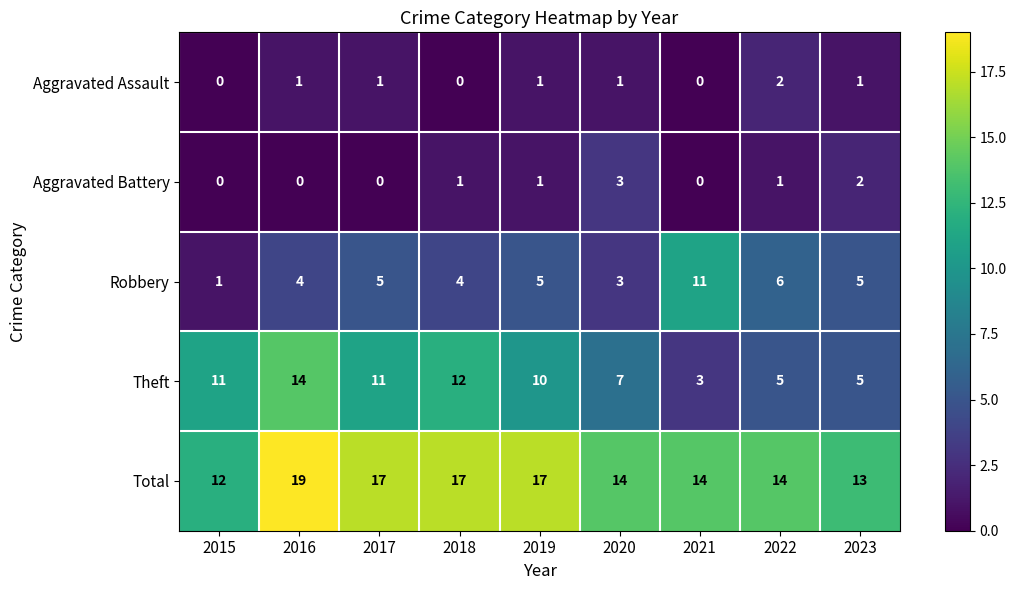

Is it true that Robbery equals 4 at 2018?

True